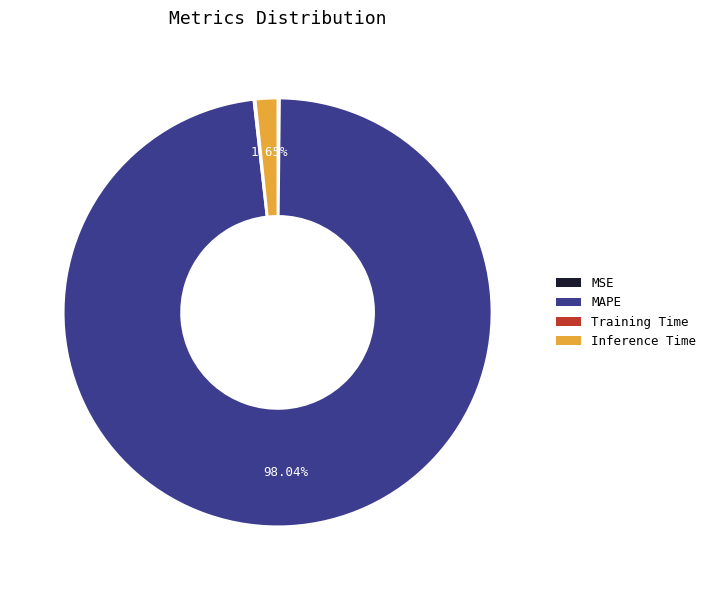

Does MAPE account for over 50% of the chart?

Yes